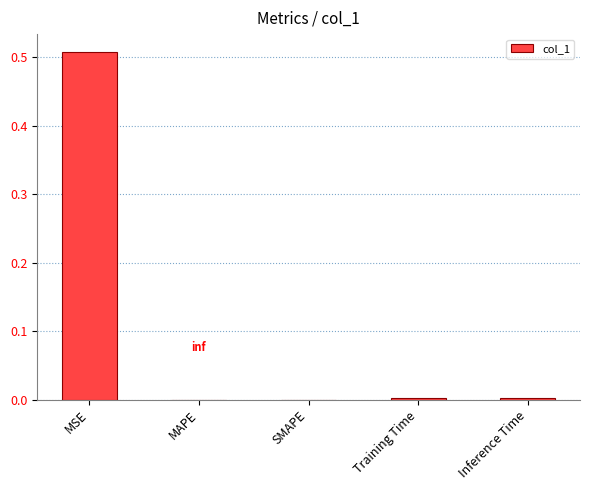

How many series are shown in this chart?

1